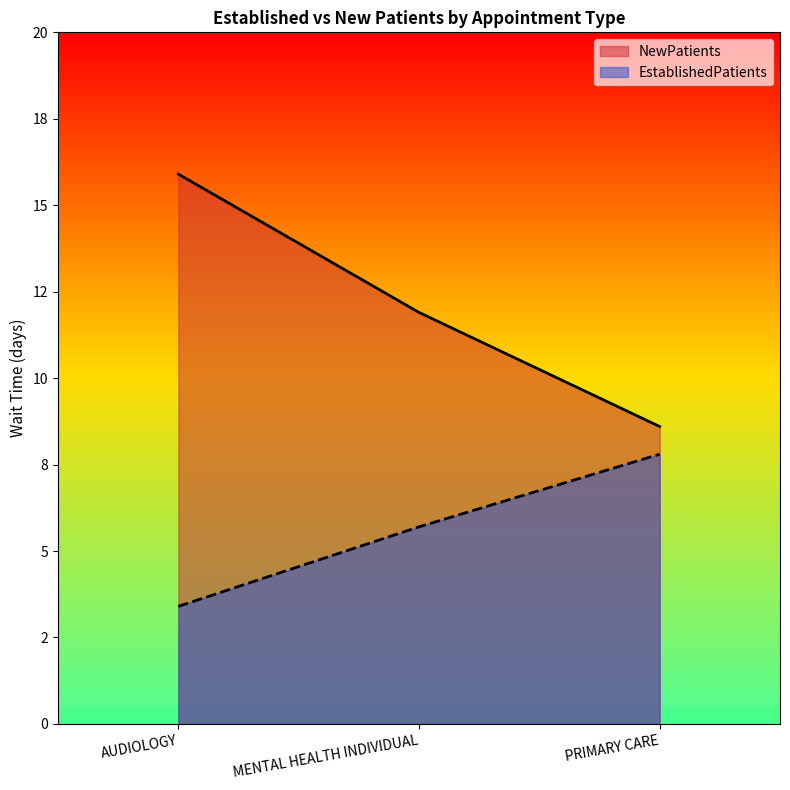

The EstablishedPatients series shows 7.8 at PRIMARY CARE. True or false?

True